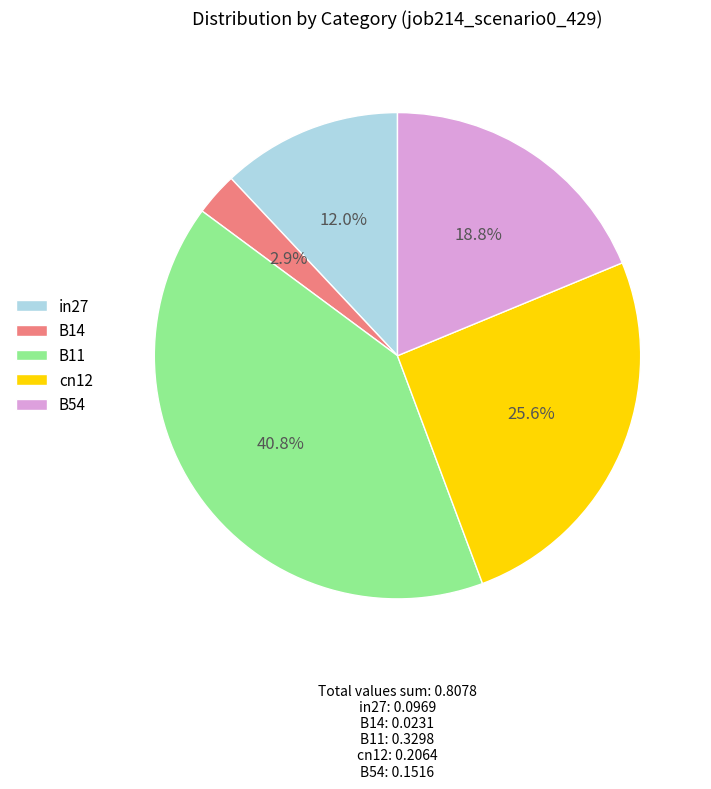

What is the largest slice in the pie chart?

B11